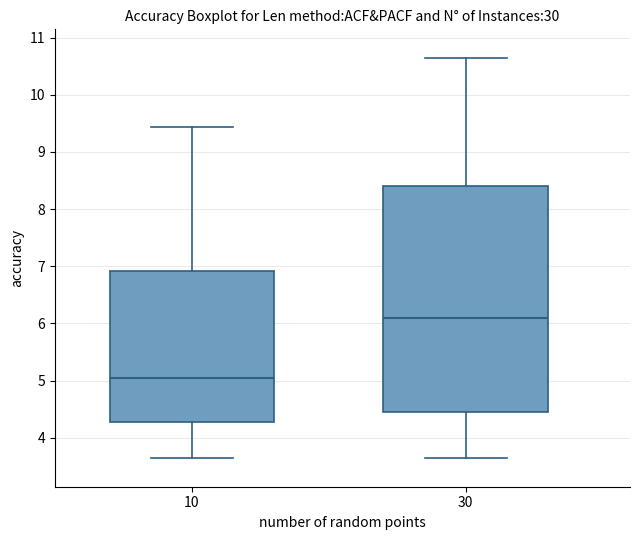

Which box has the highest median line?

30